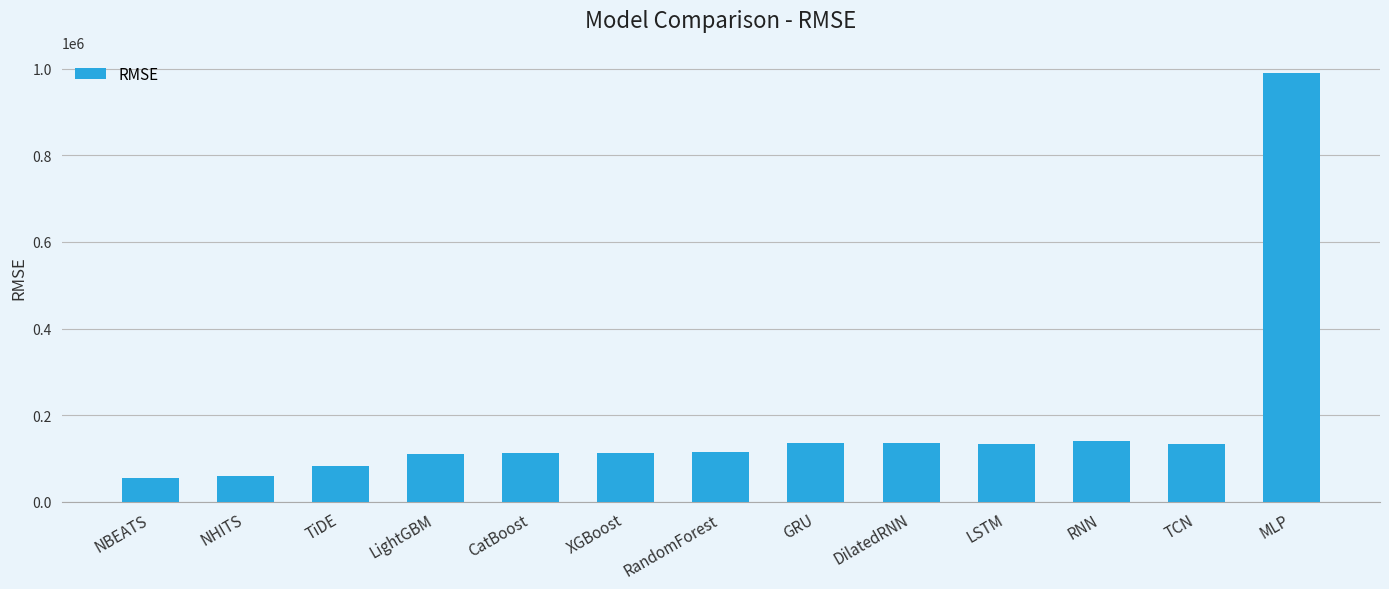

At which category does the chart reach its peak across all series?

MLP